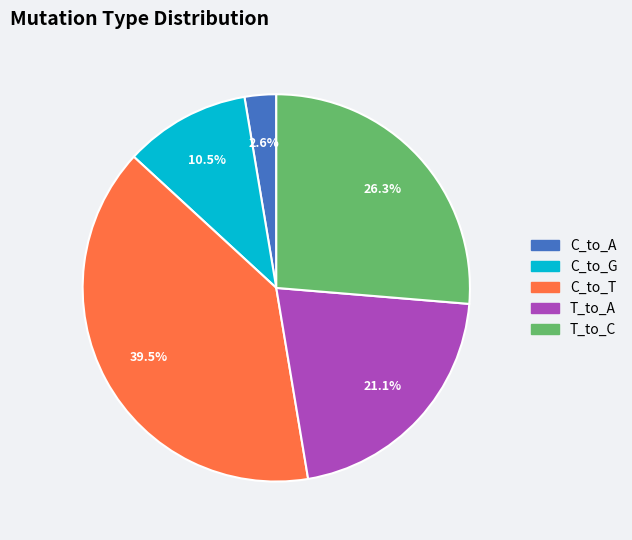

Does any single category account for the majority?

No